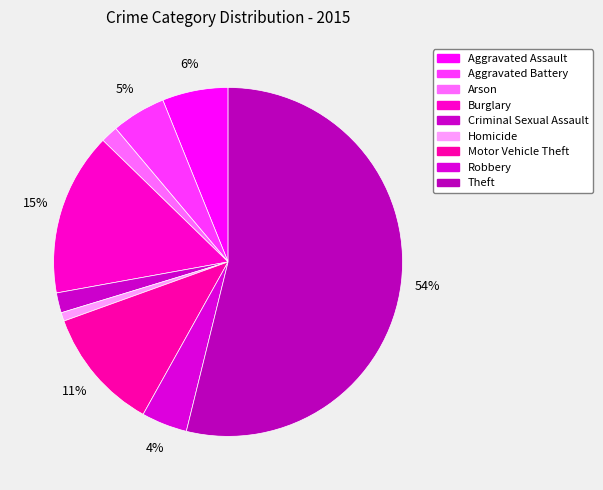

To the nearest percent, what portion does Motor Vehicle Theft represent?

11%